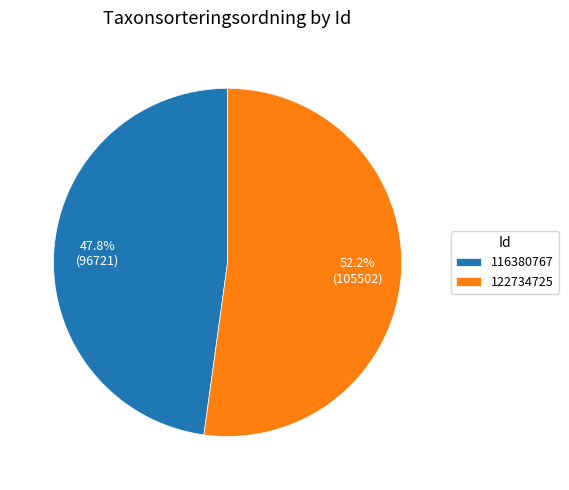

Which category has the biggest portion of the pie?

122734725